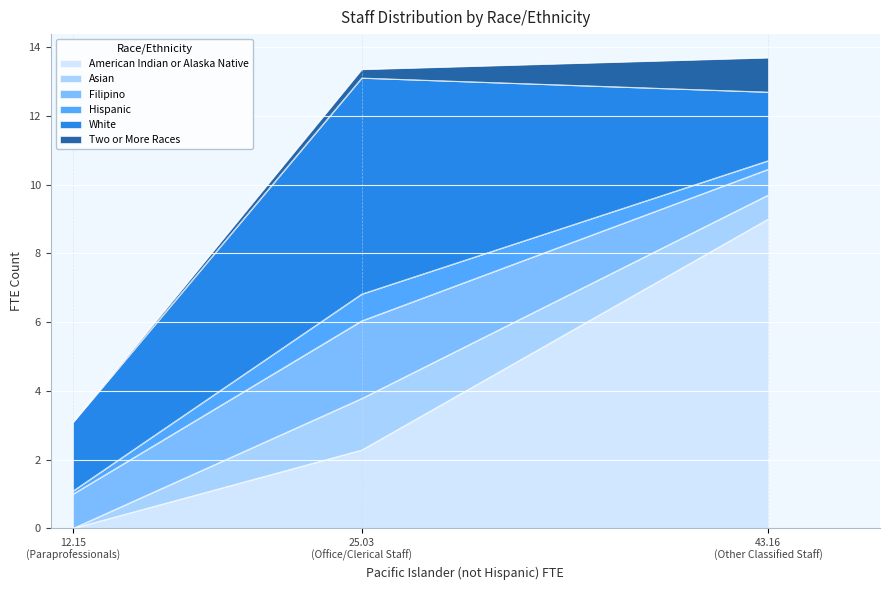

What position from the left is Other Classified Staff?

3